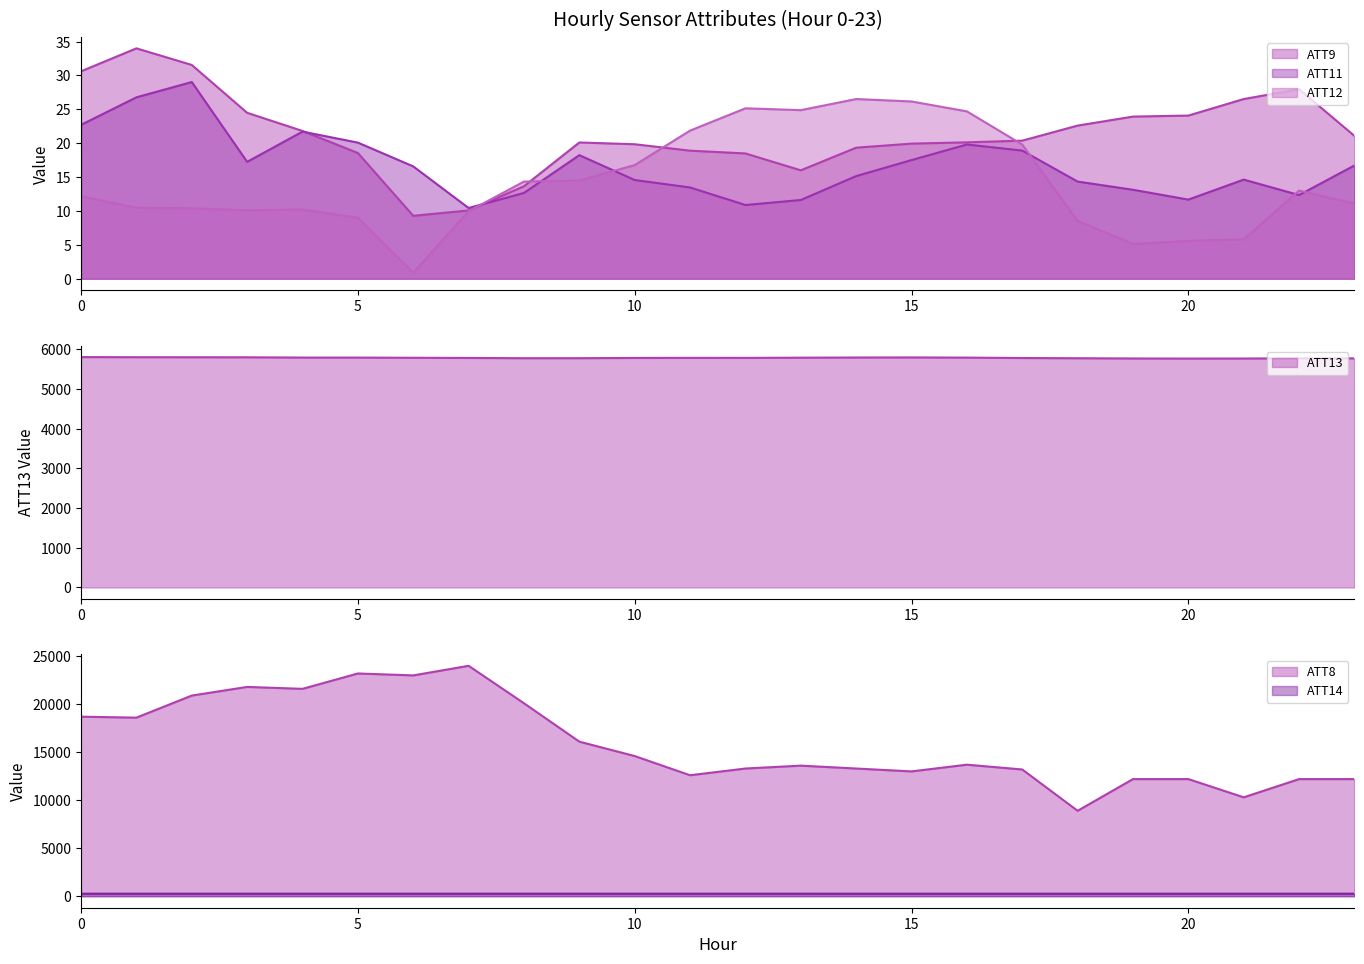

Which series ends up on top after the final intersection of ATT12 and ATT11?

ATT11